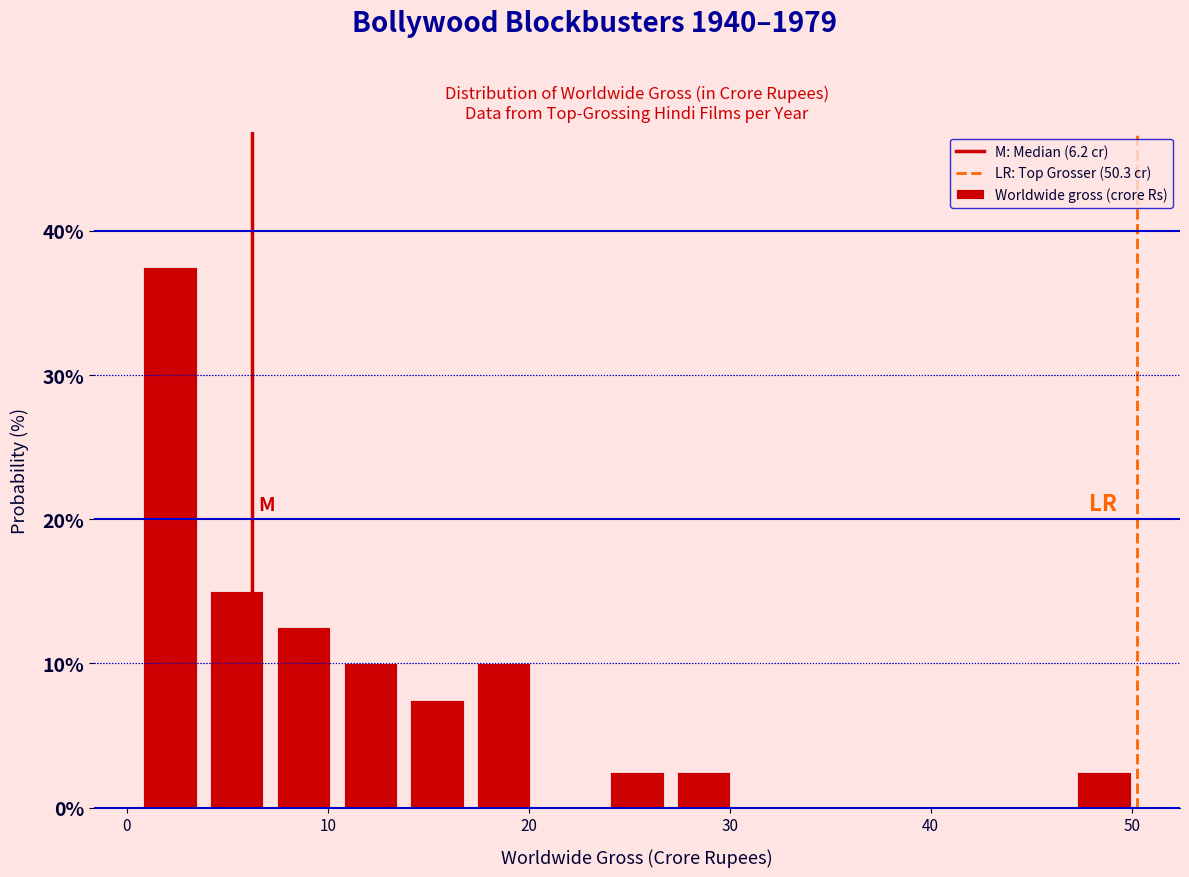

Around what value on the x-axis is the tallest bar? Give the approximate position of its centre, as read against the axis.

2